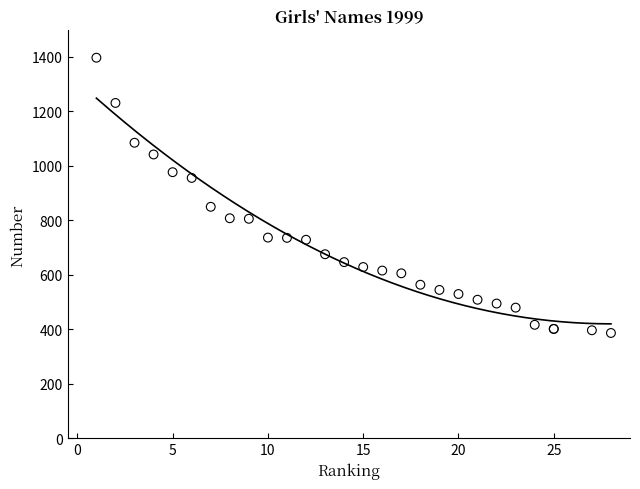

What Y value in the scatter plot is closest to 891?

849